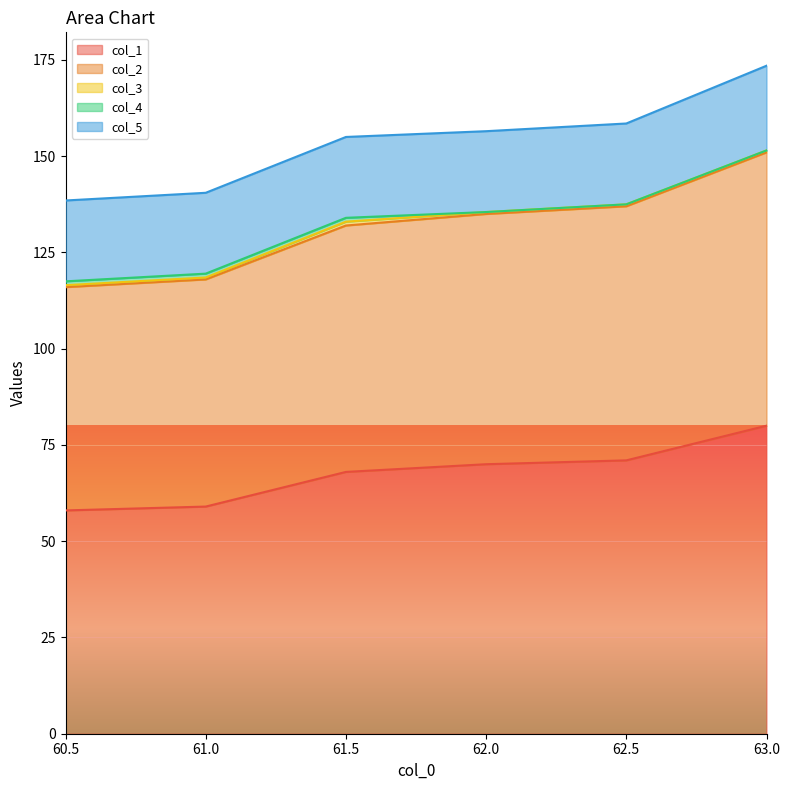

True or false: col_4 and col_1 cross at least once.

False